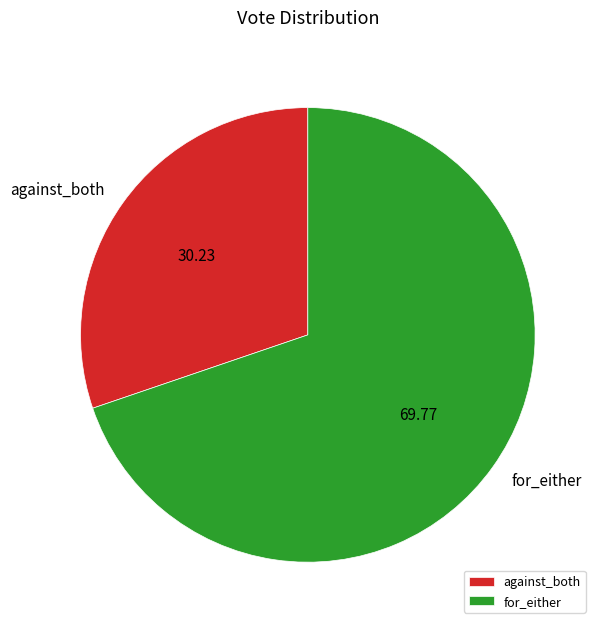

Do for_either and against_both together represent more than half of the pie?

Yes